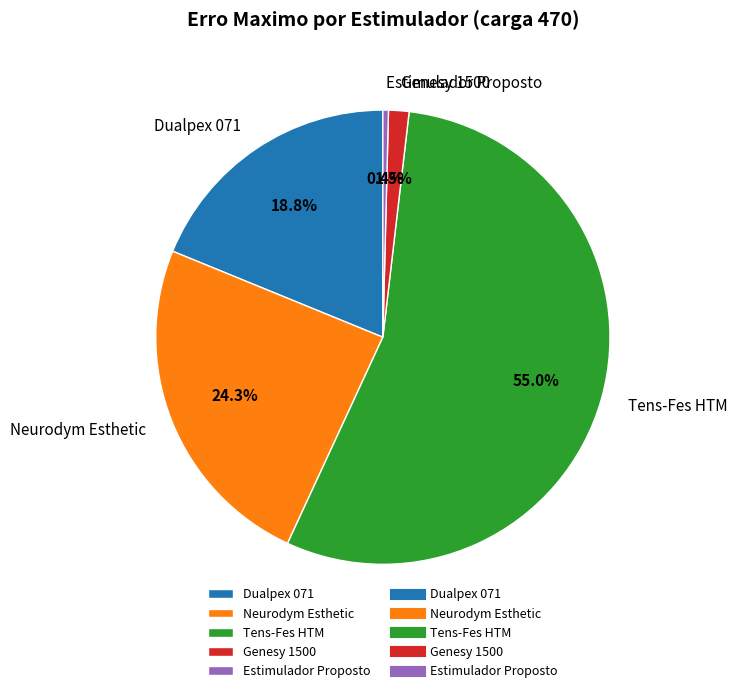

Which slice is the smallest?

Estimulador Proposto